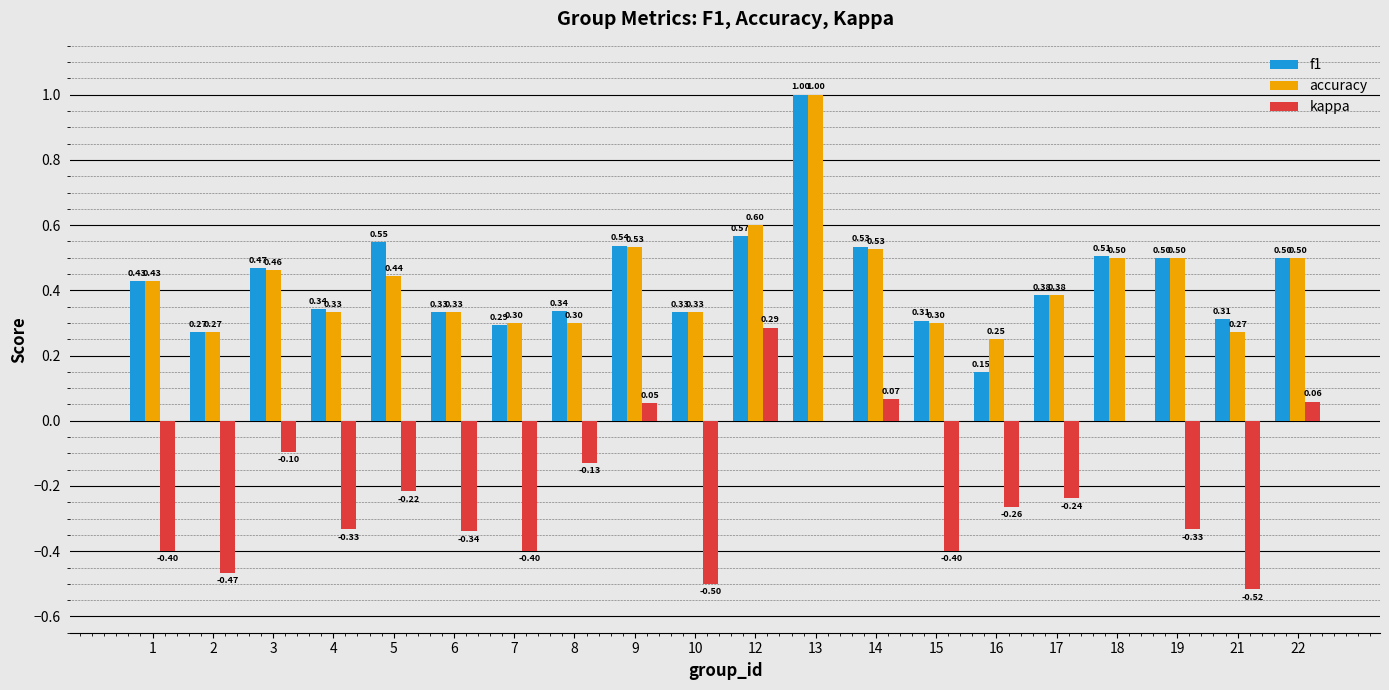

Which series changed the most between 13 and 16?

f1